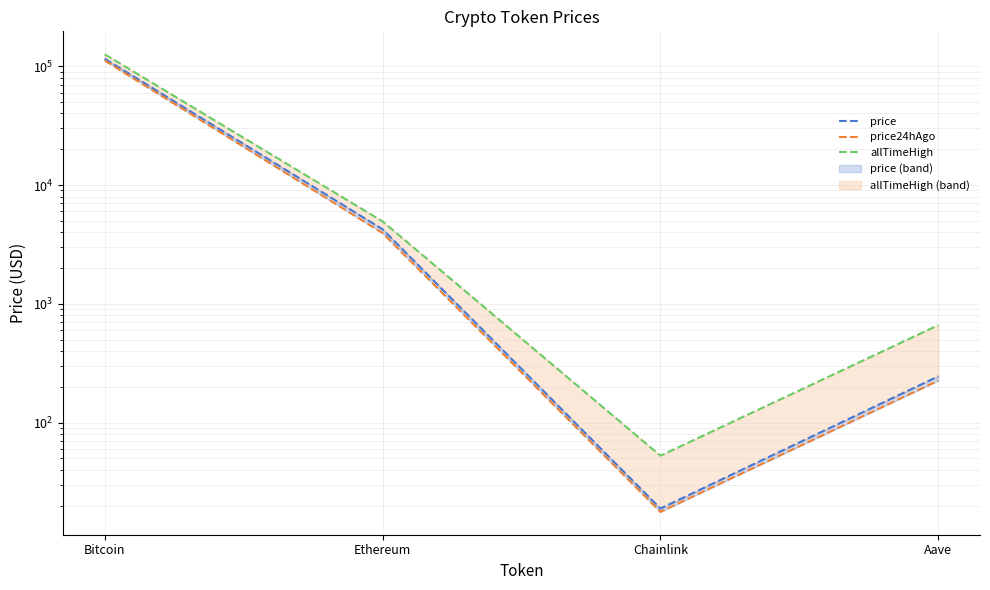

At how many categories does at least one series exceed 68897?

1